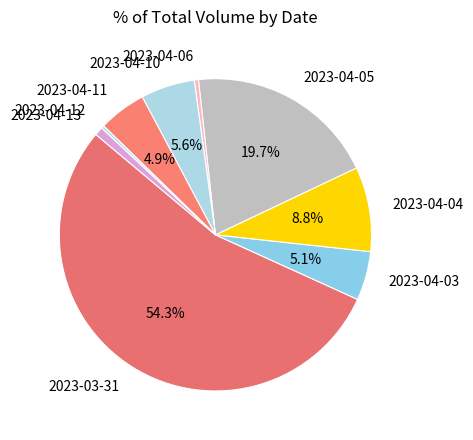

Which slice represents more than half of the pie?

2023-03-31